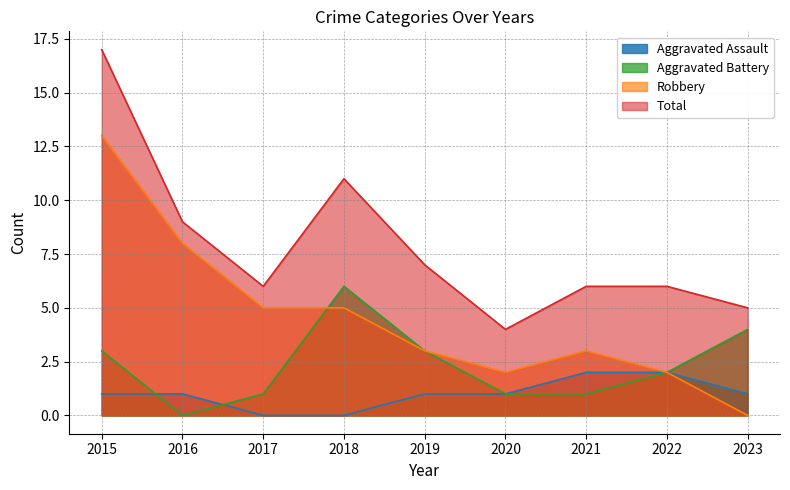

How many series are shown in this chart?

4